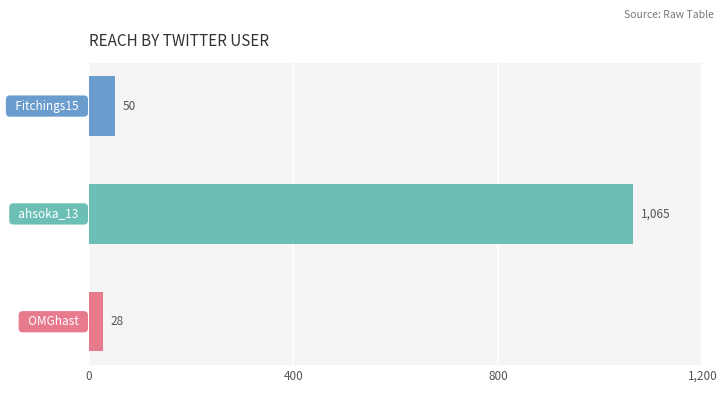

What is the greatest value displayed?

1065